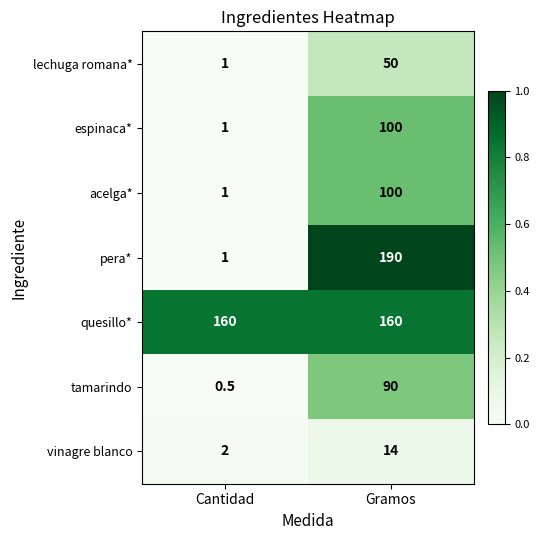

Rank the categories by acelga* value from lowest to highest.

Cantidad, Gramos